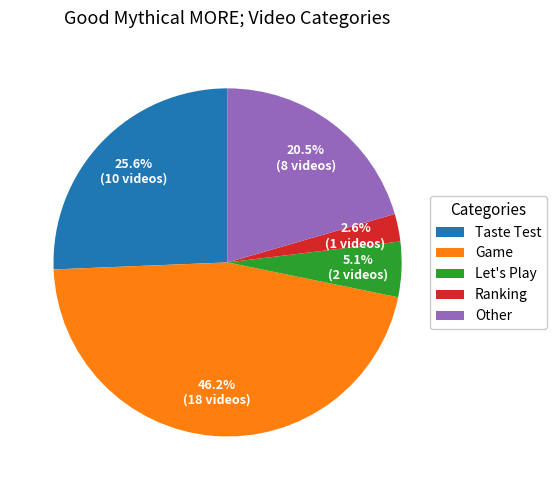

Rank the categories by value from lowest to highest.

Ranking, Let's Play, Other, Taste Test, Game